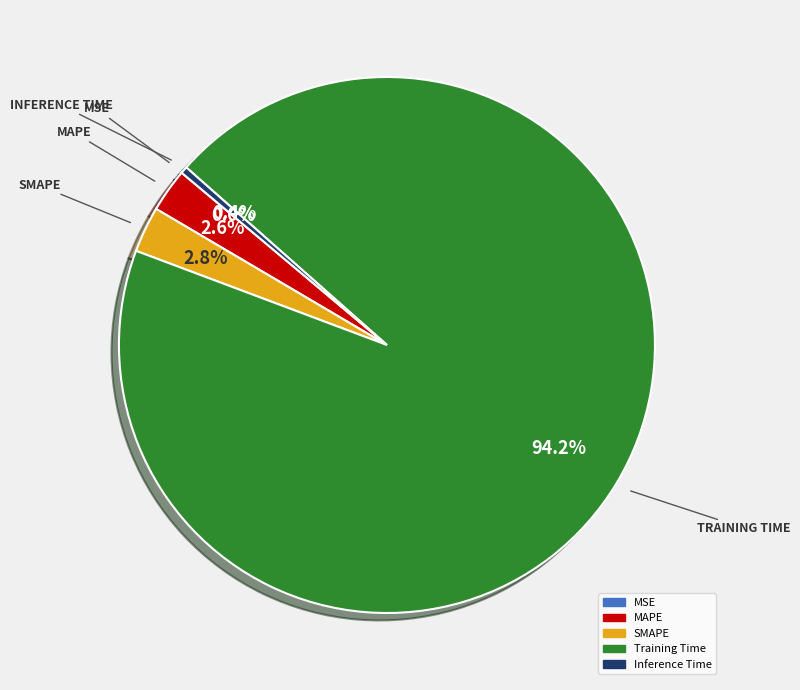

What is the largest slice in the pie chart?

Training Time